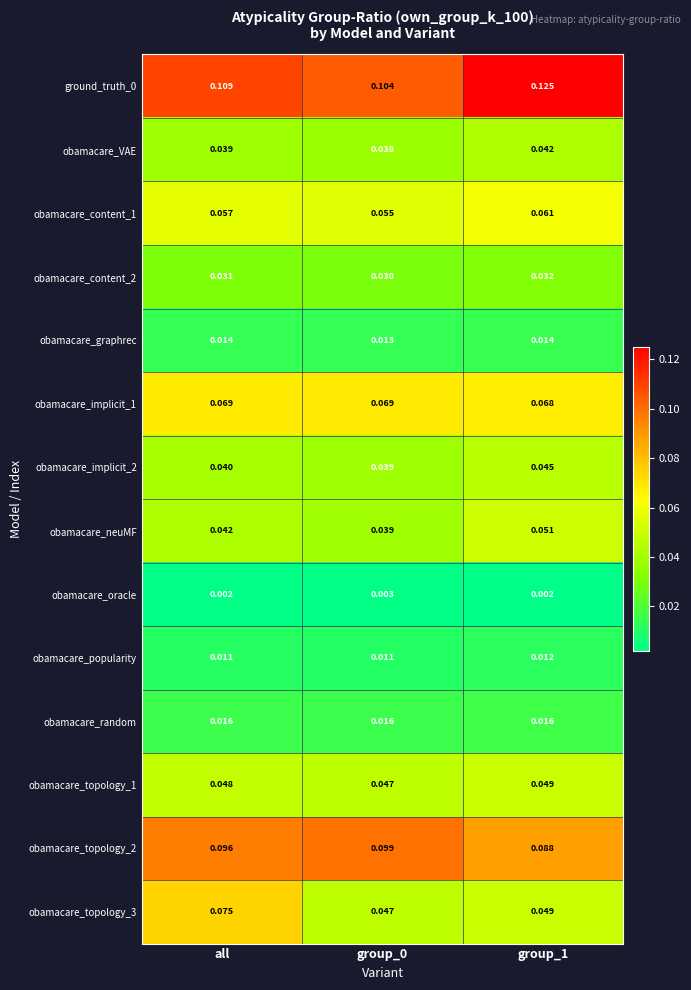

Is the value of obamacare_oracle at group_1 greater than the value of obamacare_content_2 at group_0?

No